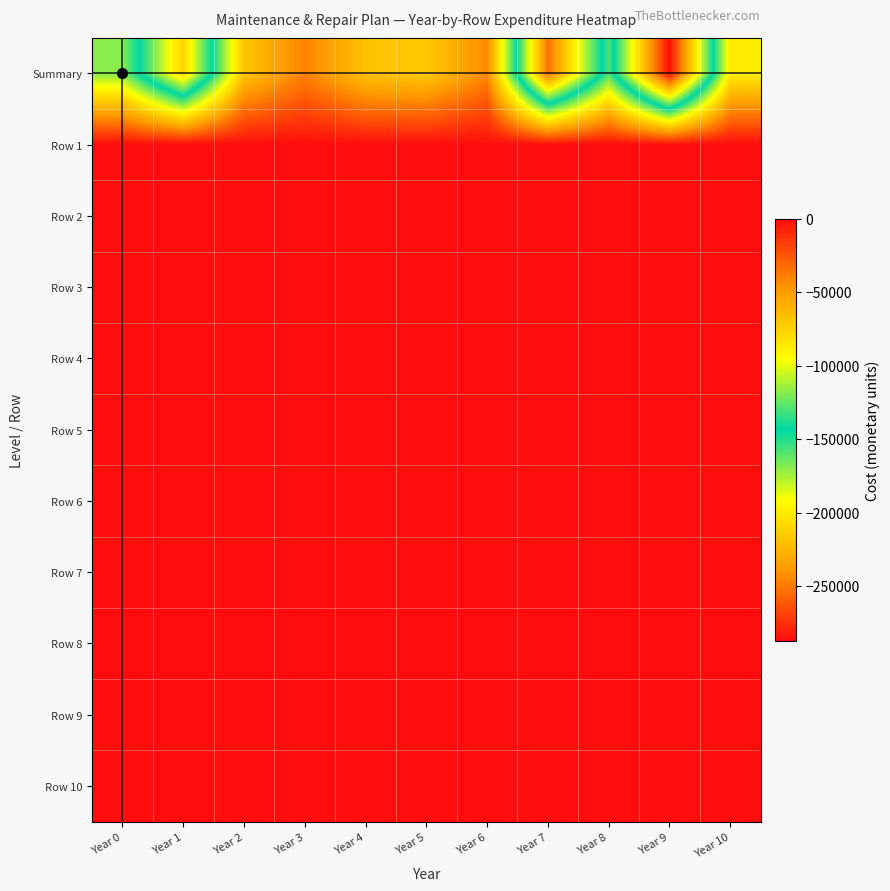

Between Year 5 and Year 9, which series saw the biggest shift?

Summary